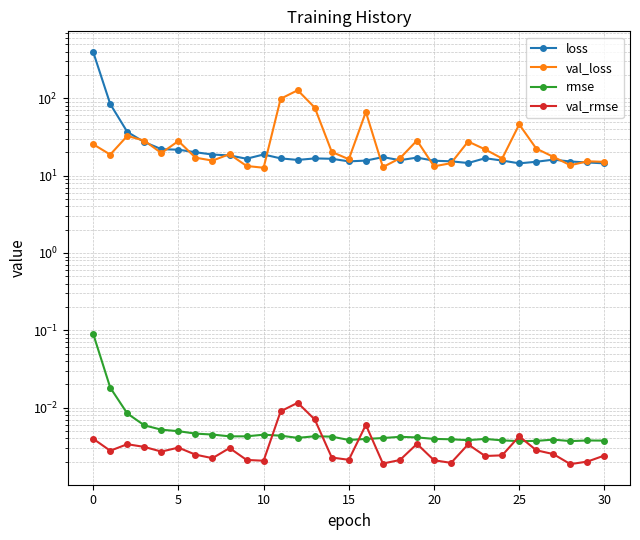

At which category does loss reach its first local valley?

9